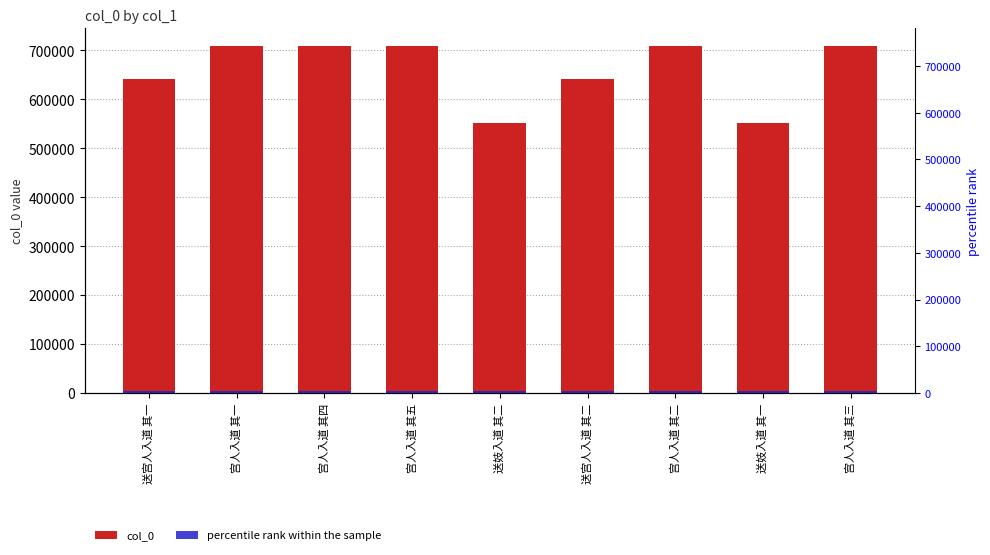

Does the chart contain any negative values?

No